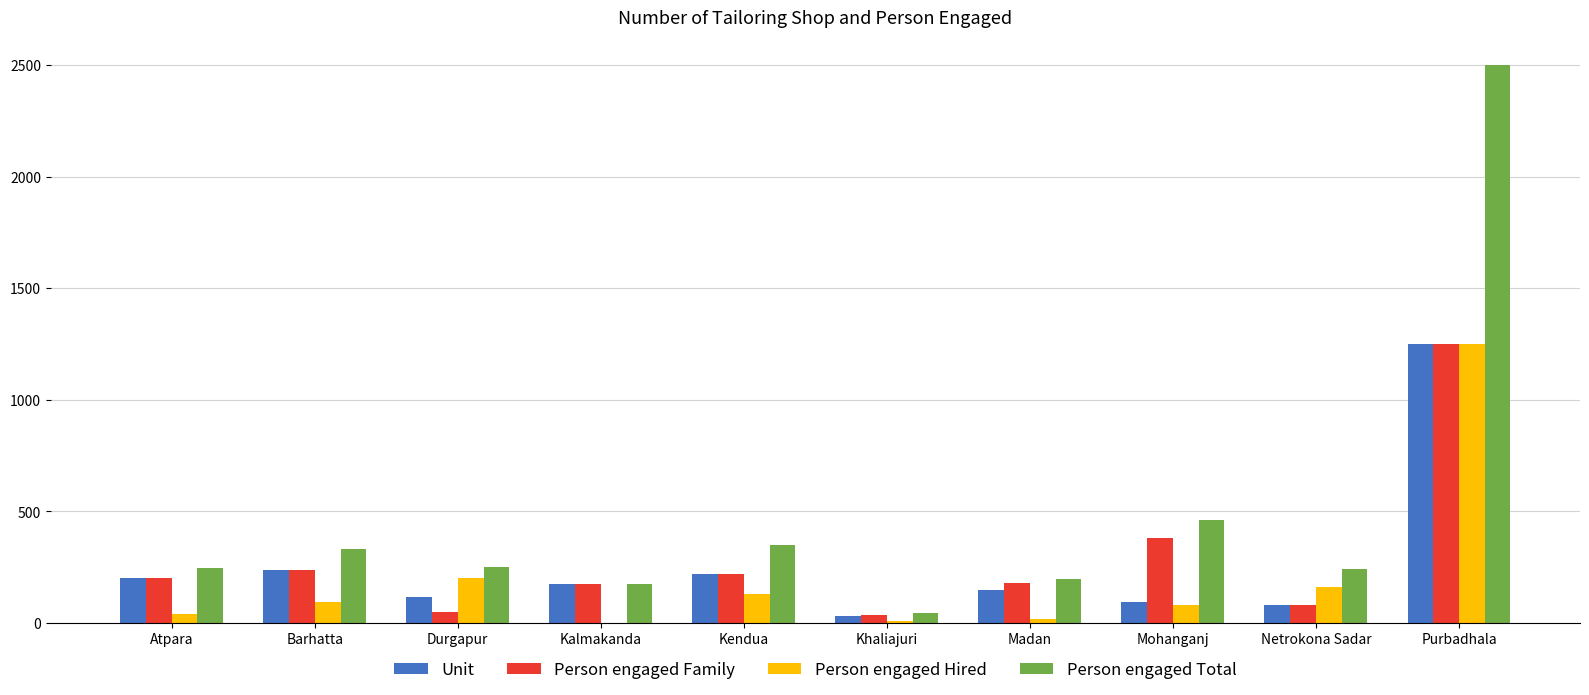

The value of Person engaged Total at Durgapur is 131. True or false?

False